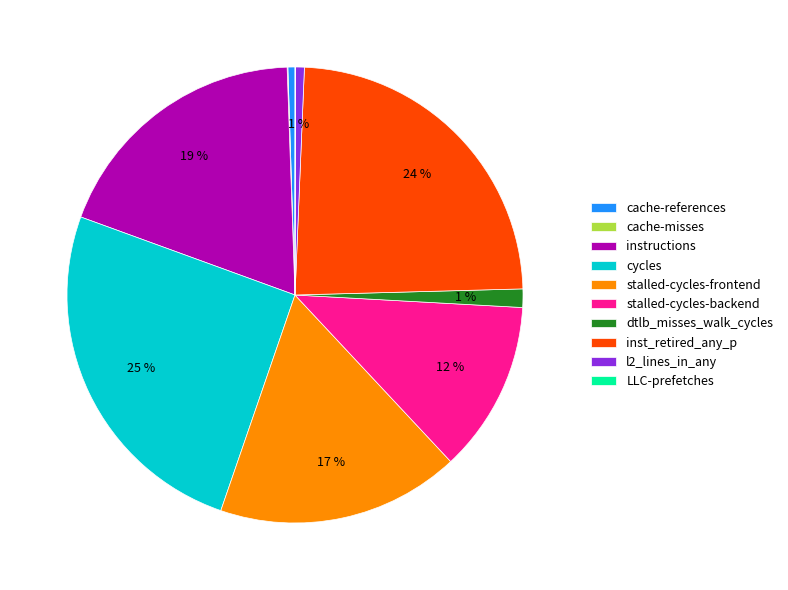

Between cycles and stalled-cycles-backend, which is larger?

cycles